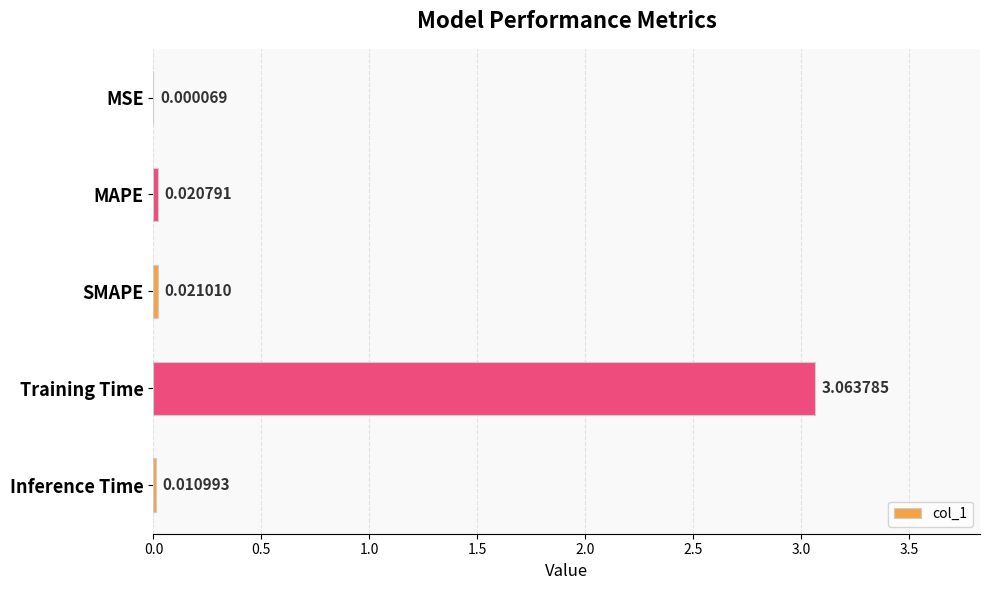

How many distinct data groups are displayed?

1